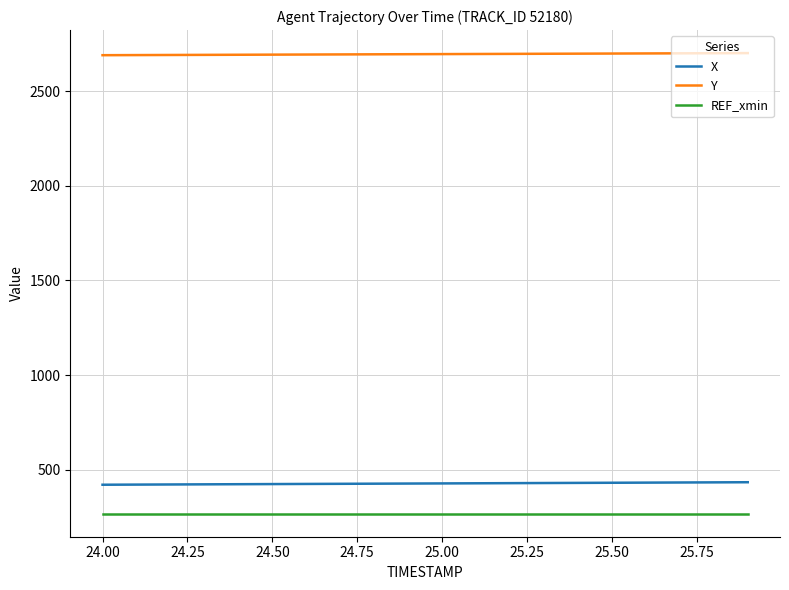

Which series has the largest total across all categories?

Y